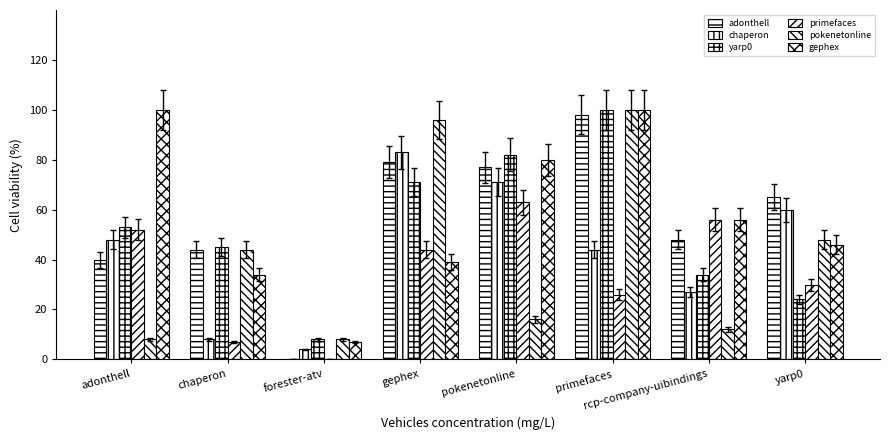

Rank the series at yarp0 from highest to lowest value.

adonthell, chaperon, pokenetonline, gephex, primefaces, yarp0